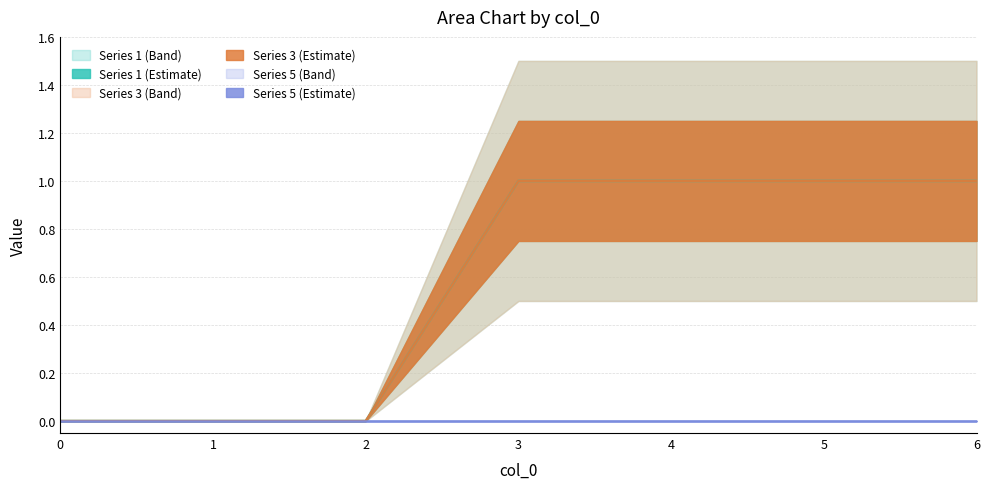

True or false: 4 and 1 intersect in this chart.

False